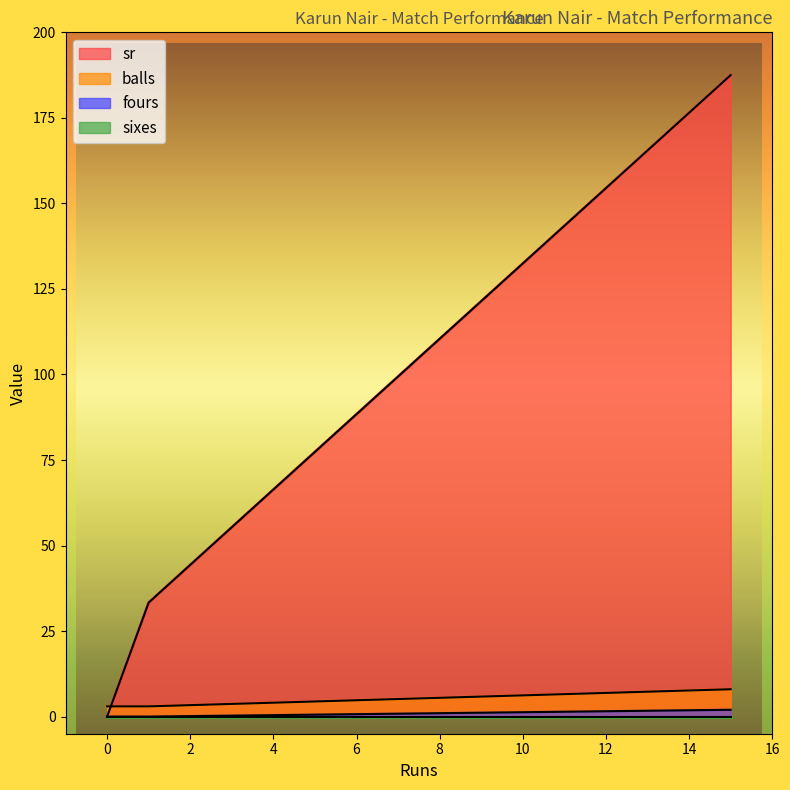

Which series has the largest range (max minus min)?

sr